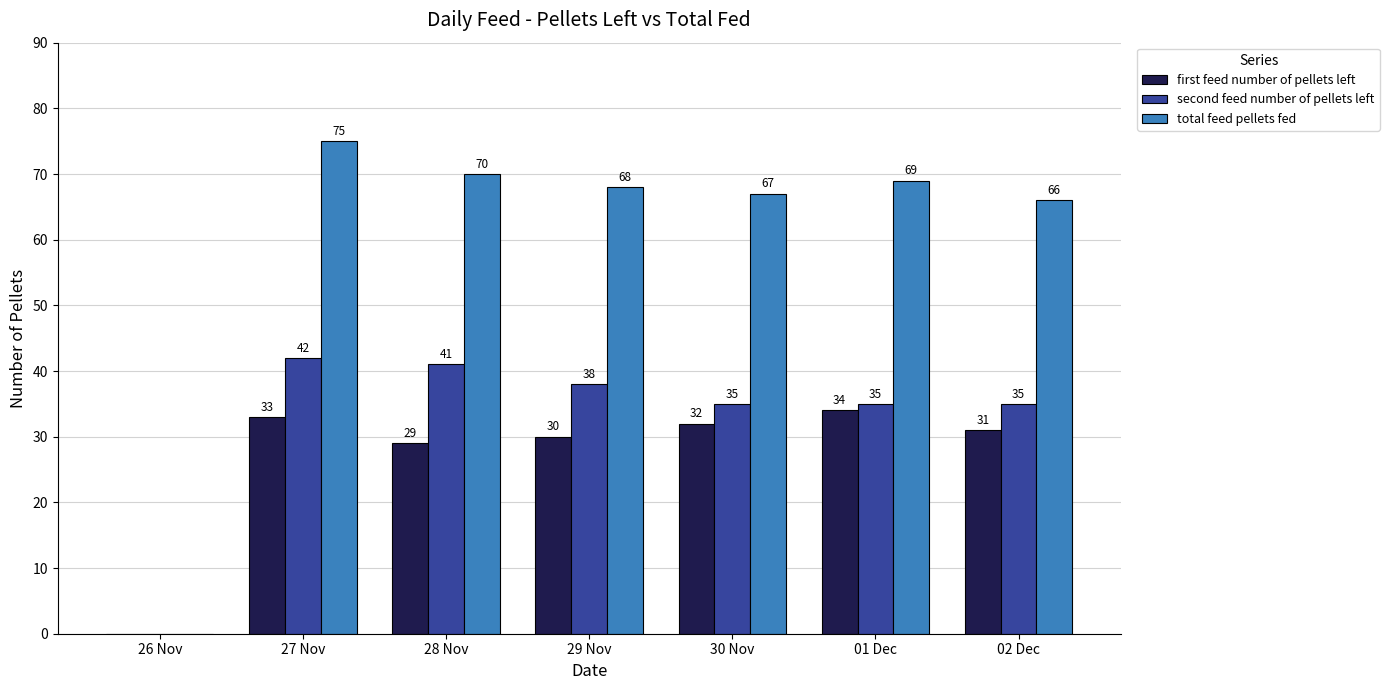

Are the bars grouped side by side (vs. stacked)?

Yes